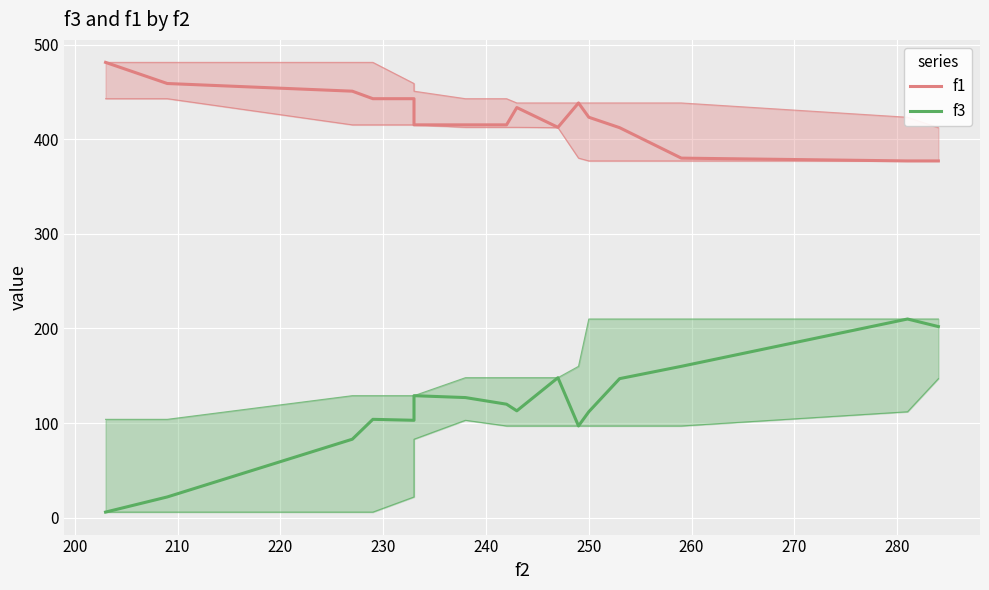

What is the minimum value shown in the chart?

6.0